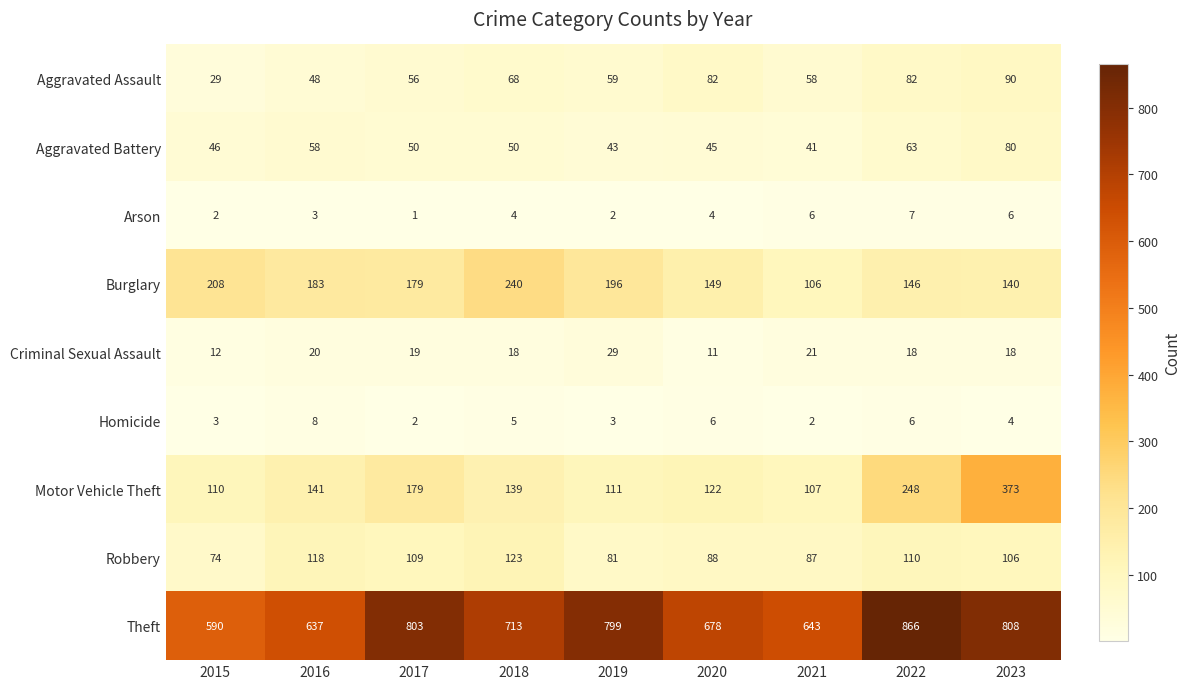

Which series has the largest range (max minus min)?

Theft